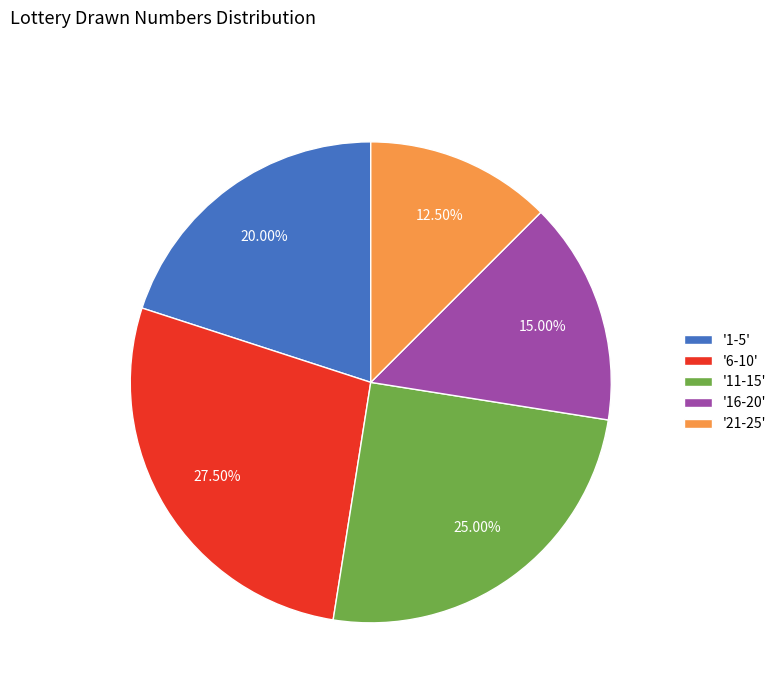

Do '11-15' and '6-10' together represent more than half of the pie?

Yes